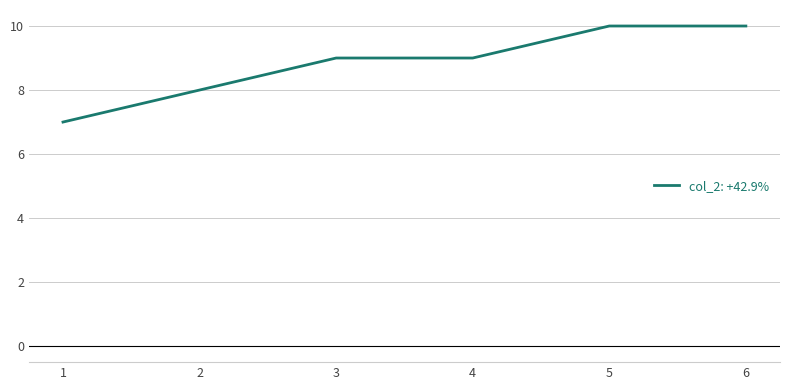

Is it true that the value at 5 is 4?

False